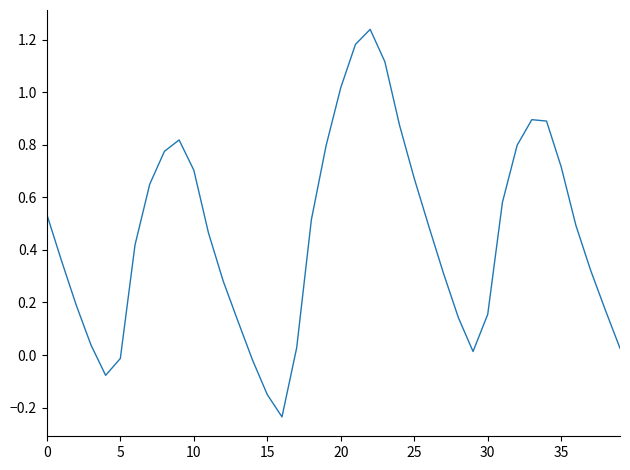

How many lines are shown in the chart?

1